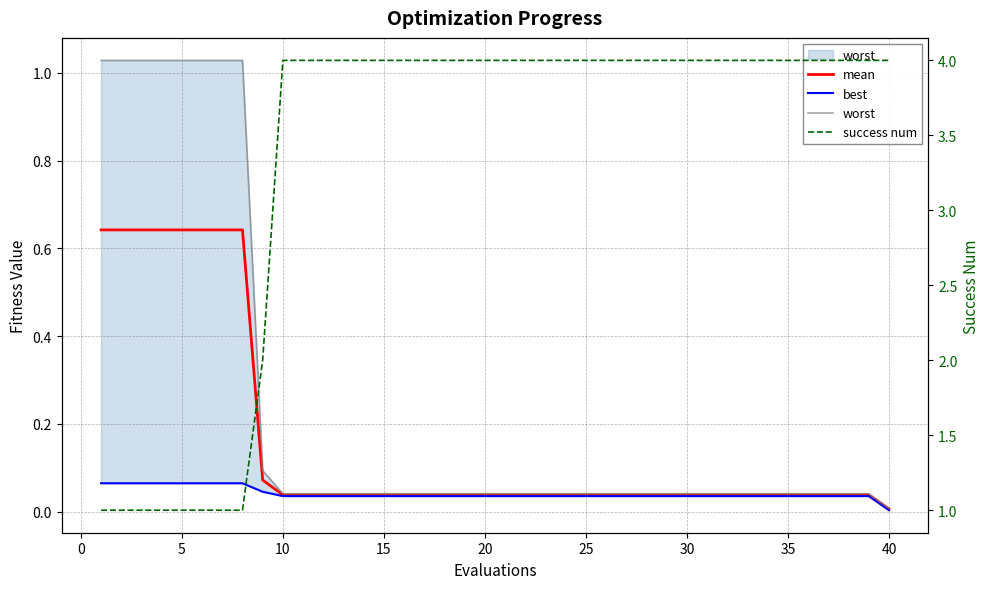

The value of best at 30 is 0.0. True or false?

True